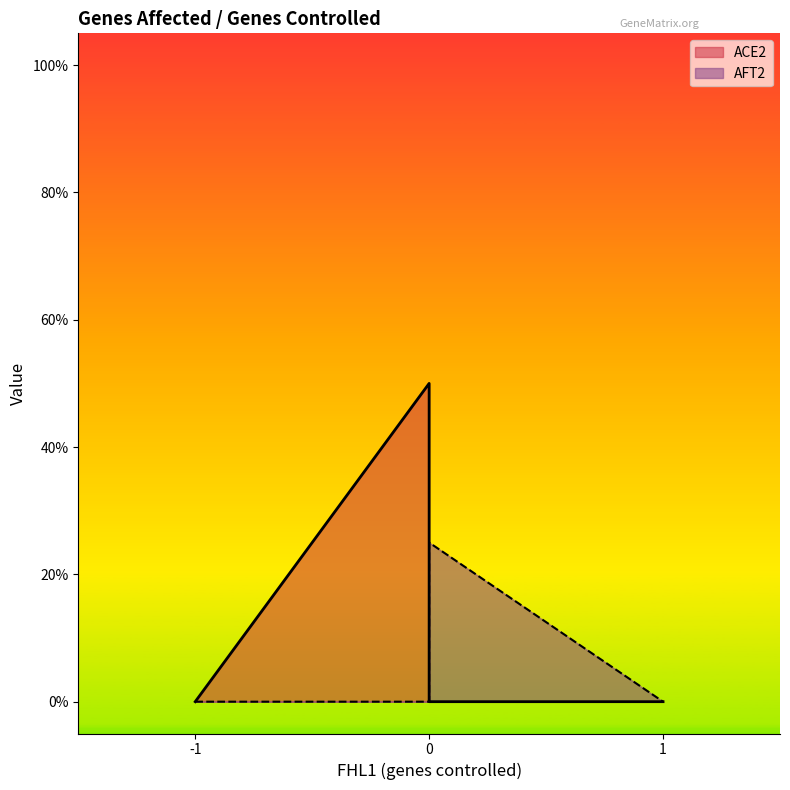

True or false: ACE2 and AFT2 intersect in this chart.

False